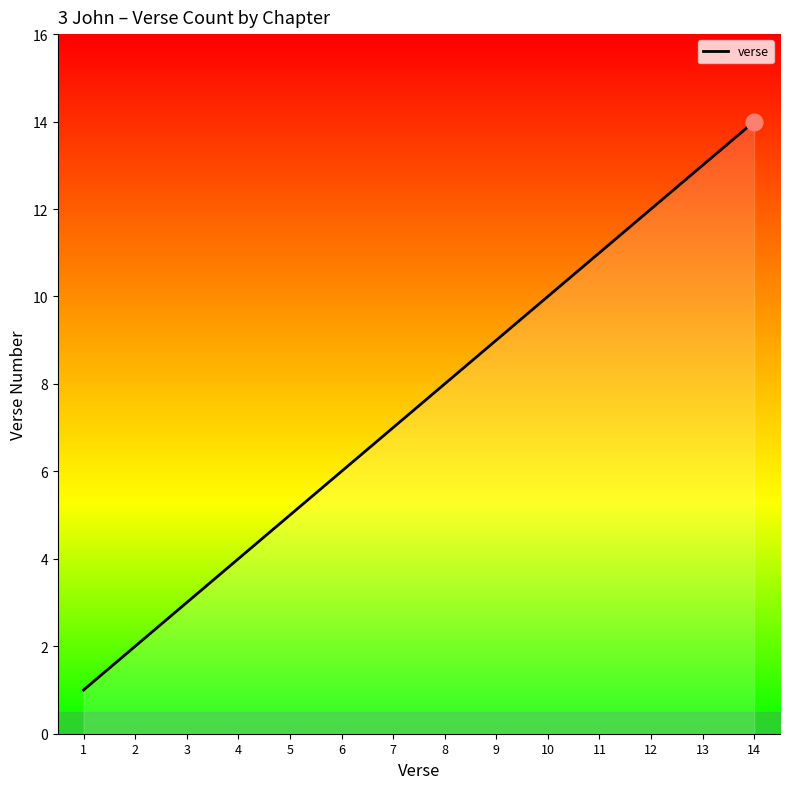

The value at 11 is 16. True or false?

False